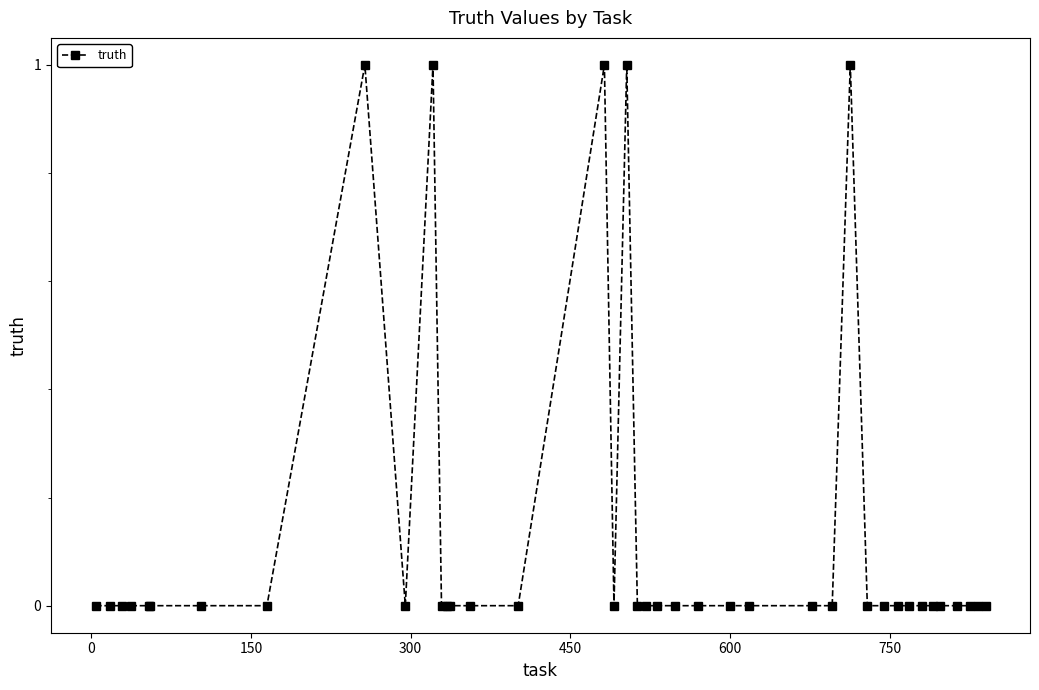

Does the chart display data point markers on the line(s)?

Yes